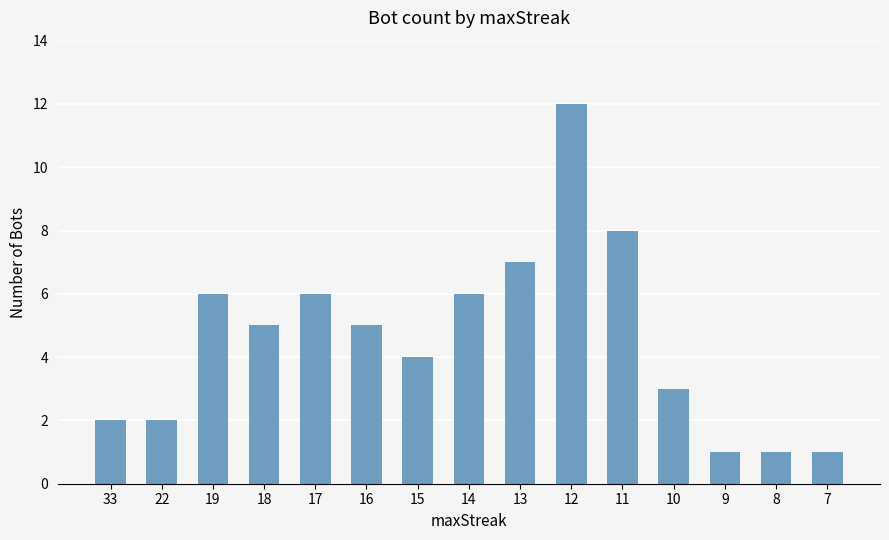

Is it true that the value at 7 is 2?

False